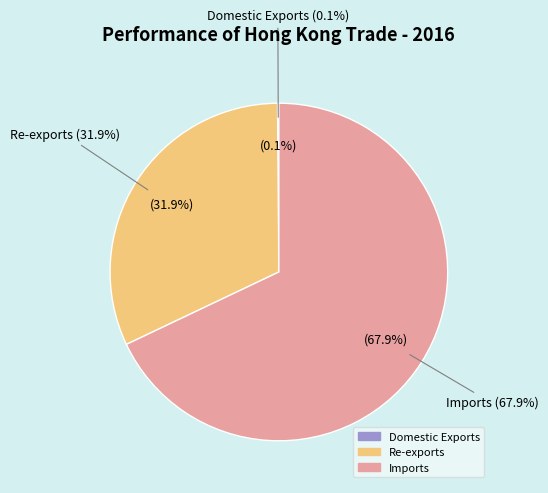

What percentage do Re-exports and Imports together represent?

99.9%